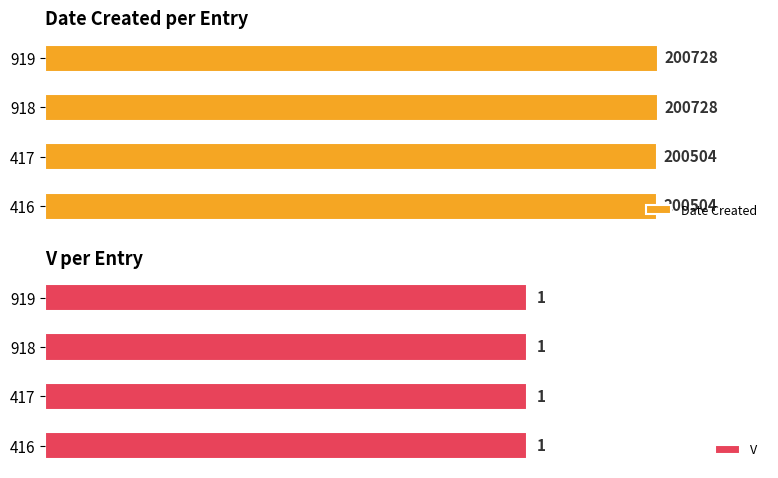

Is it true that V equals 0.9 at 1?

False